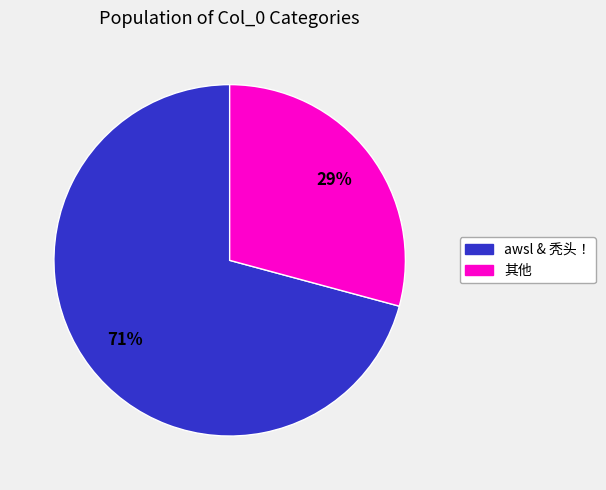

Is there any slice that represents more than half of the pie?

Yes